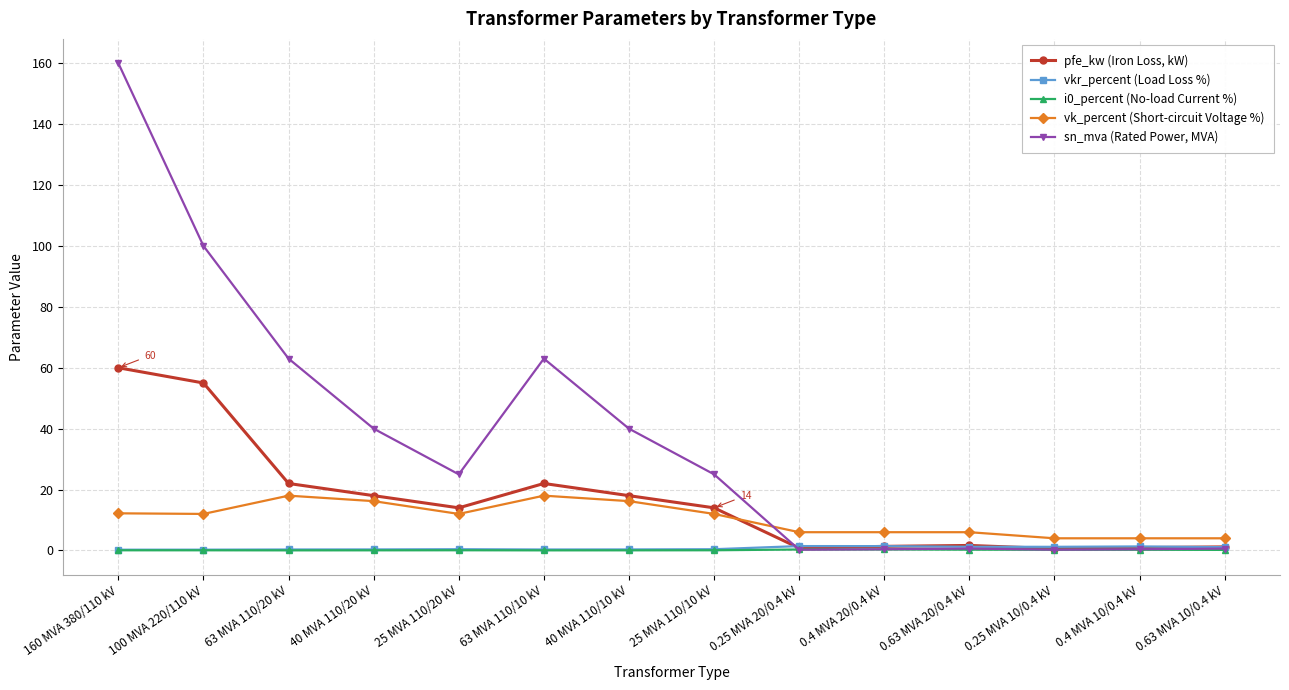

At which category does pfe_kw (Iron Loss, kW) reach its first local peak?

63 MVA 110/10 kV